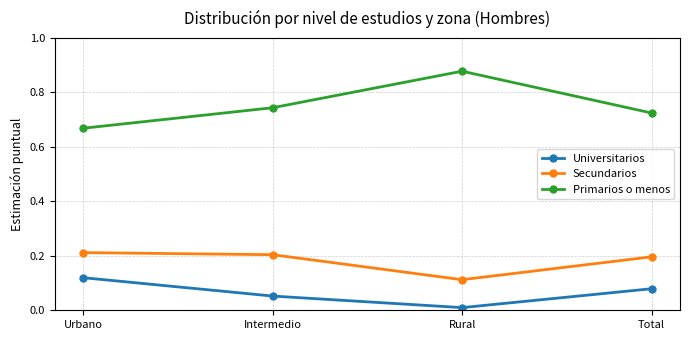

Is the value of Secundarios at Intermedio greater than the value of Primarios o menos at Rural?

No